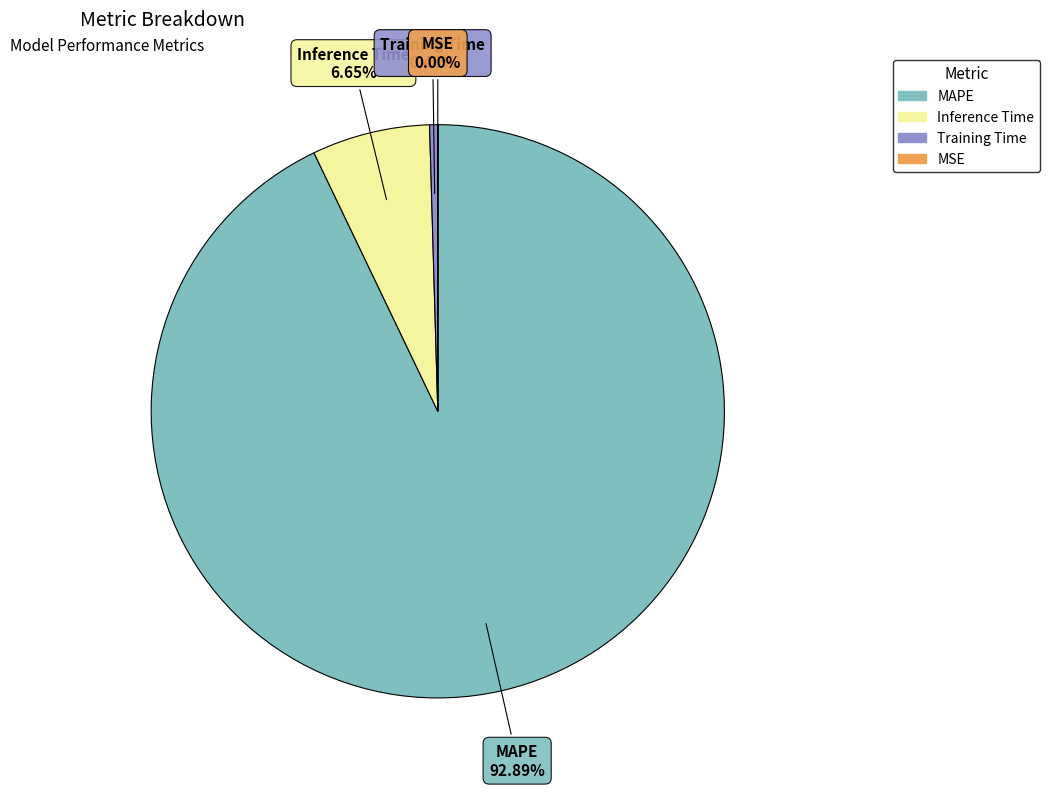

Which slice is the largest?

MAPE